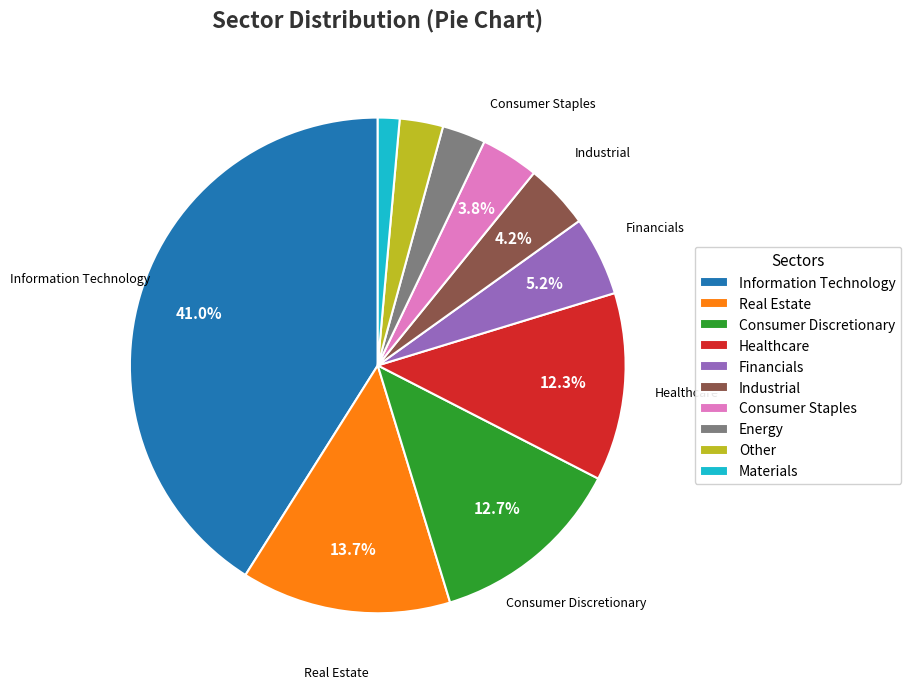

Does any single category account for the majority?

No